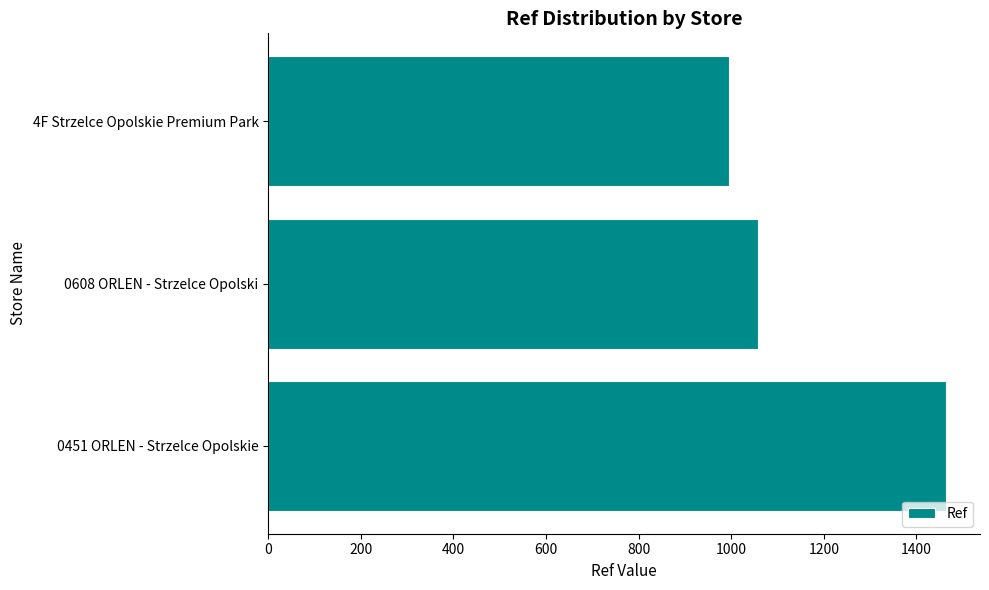

Which has a higher value, 0451 ORLEN - Strzelce Opolskie or 4F Strzelce Opolskie Premium Park?

0451 ORLEN - Strzelce Opolskie